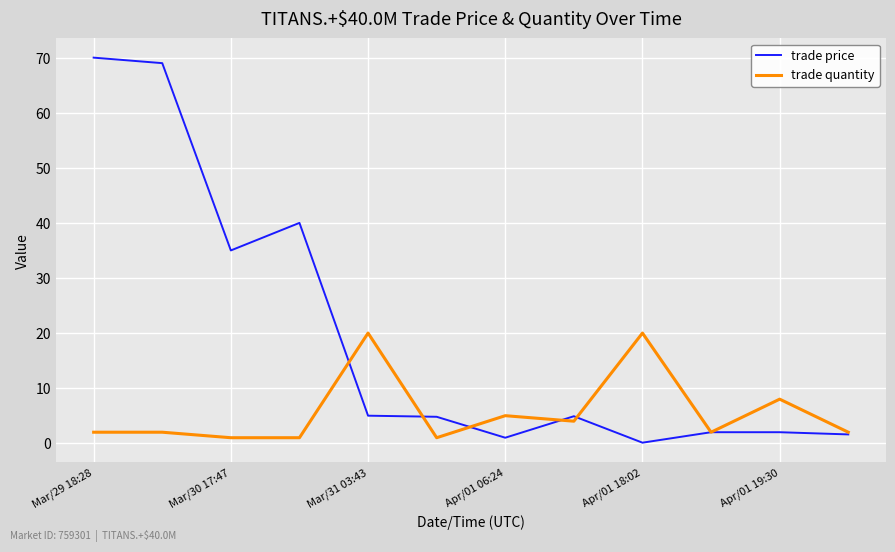

Which series has the widest spread of values?

trade price